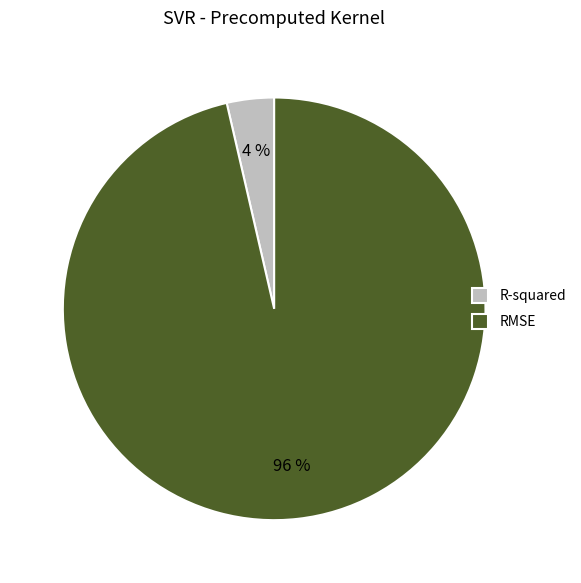

What is the majority slice?

RMSE